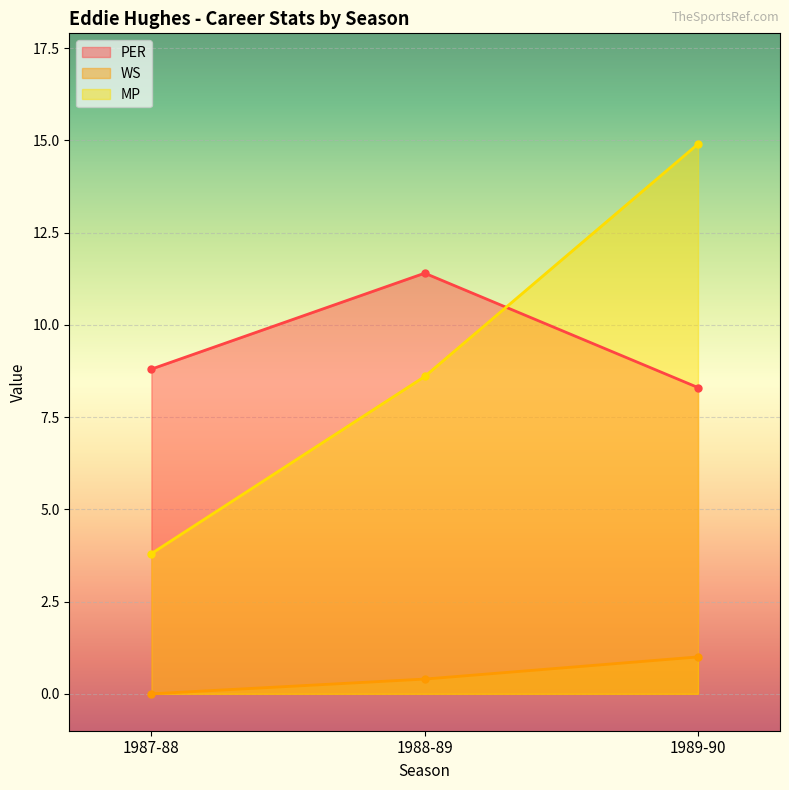

What is the difference between the highest and lowest values at 1988-89?

11.0